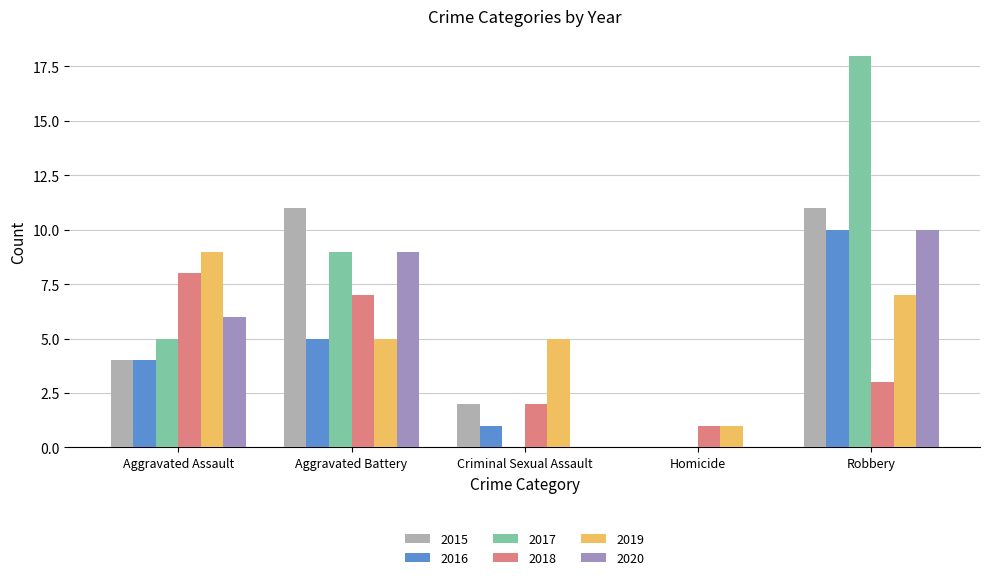

How many groups of bars are there?

5